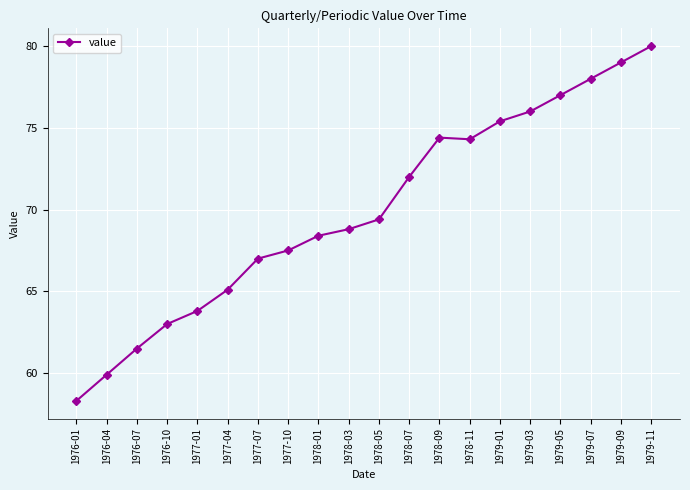

Is this an area chart (filled region under the line)?

No